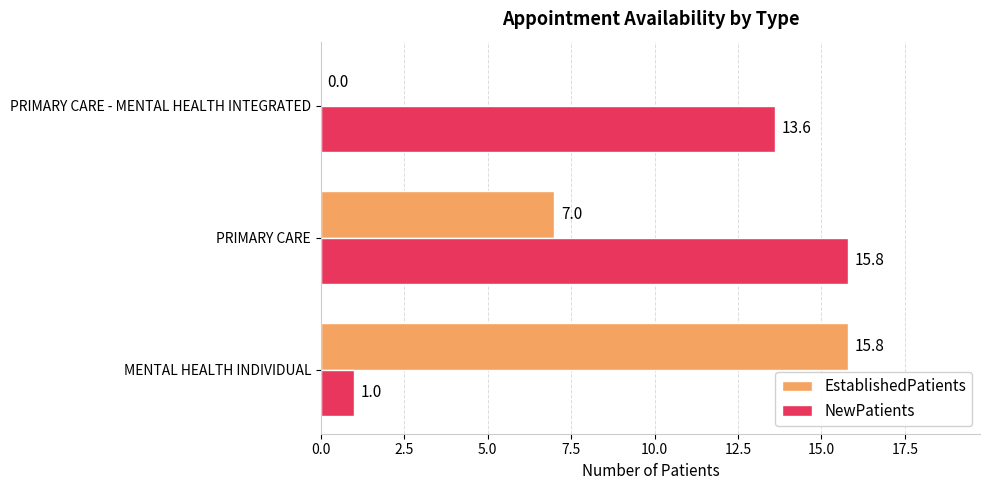

Is it true that EstablishedPatients equals 4.9 at MENTAL HEALTH INDIVIDUAL?

False